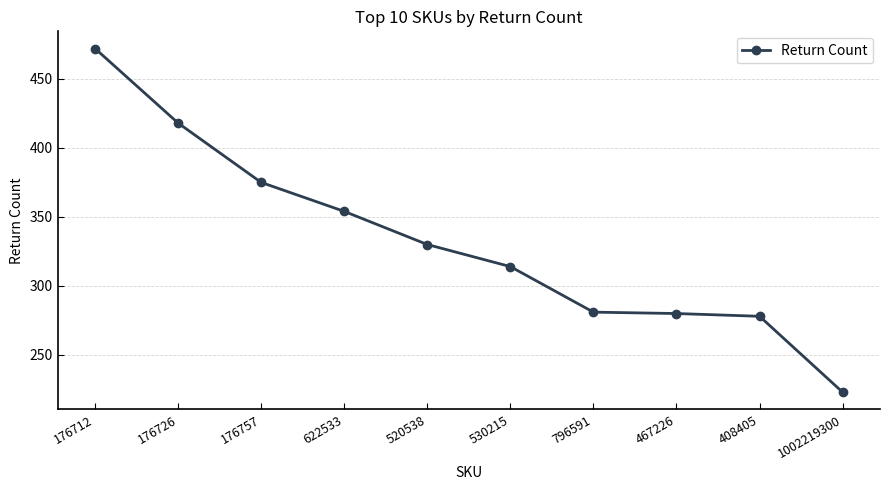

True or false: the data shows 88 at 1002219300.

False